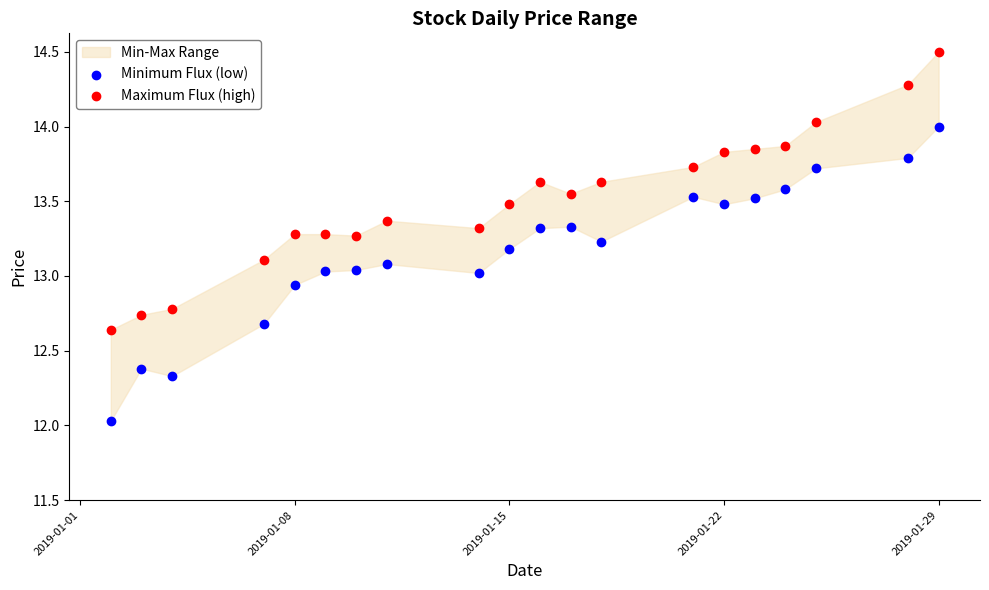

Which series has the widest spread of Y values?

Minimum Flux (low)